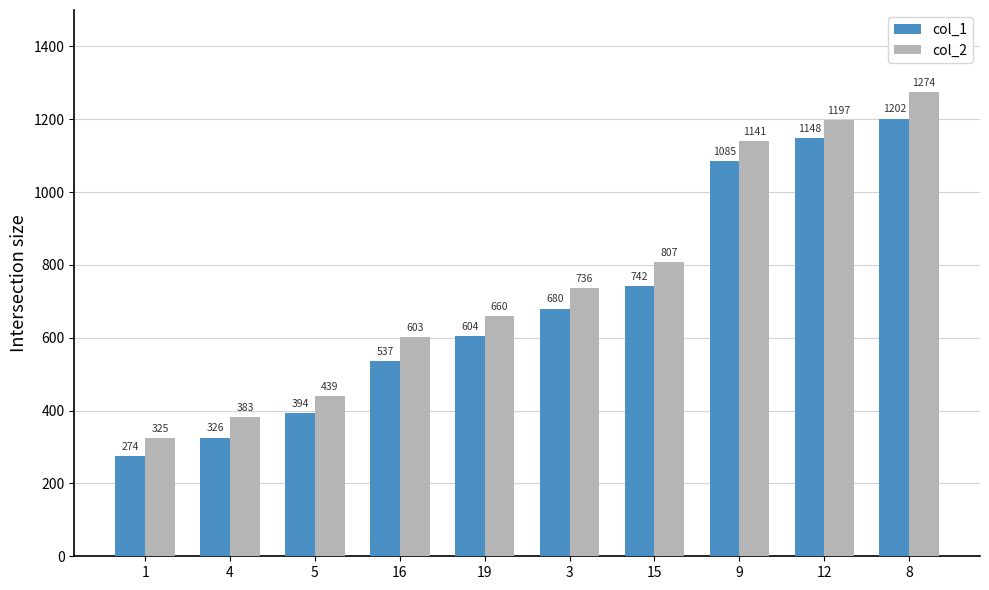

Which series has the largest range (max minus min)?

col_2